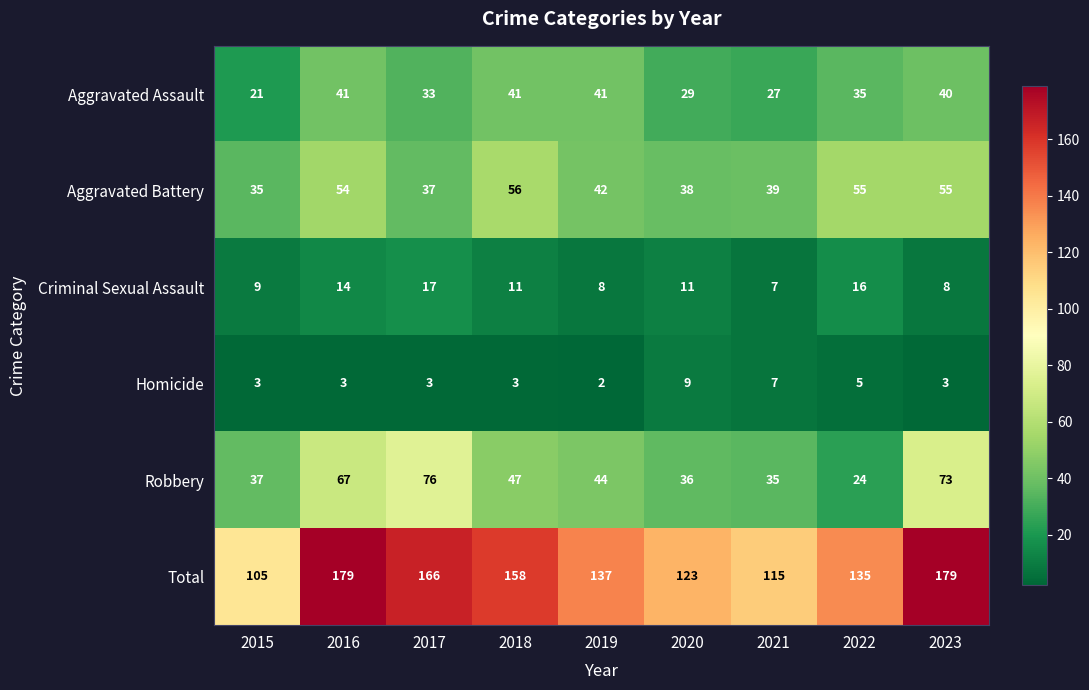

Which series has the largest total across all categories?

Total